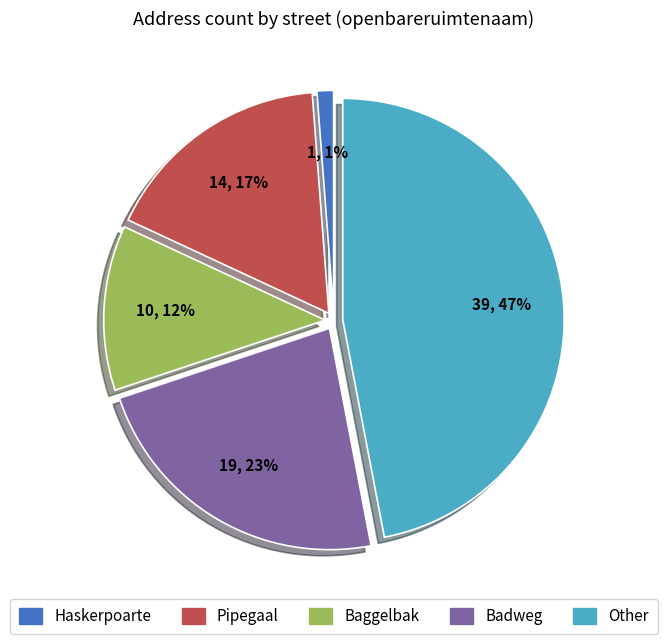

How many segments does this pie chart have?

5